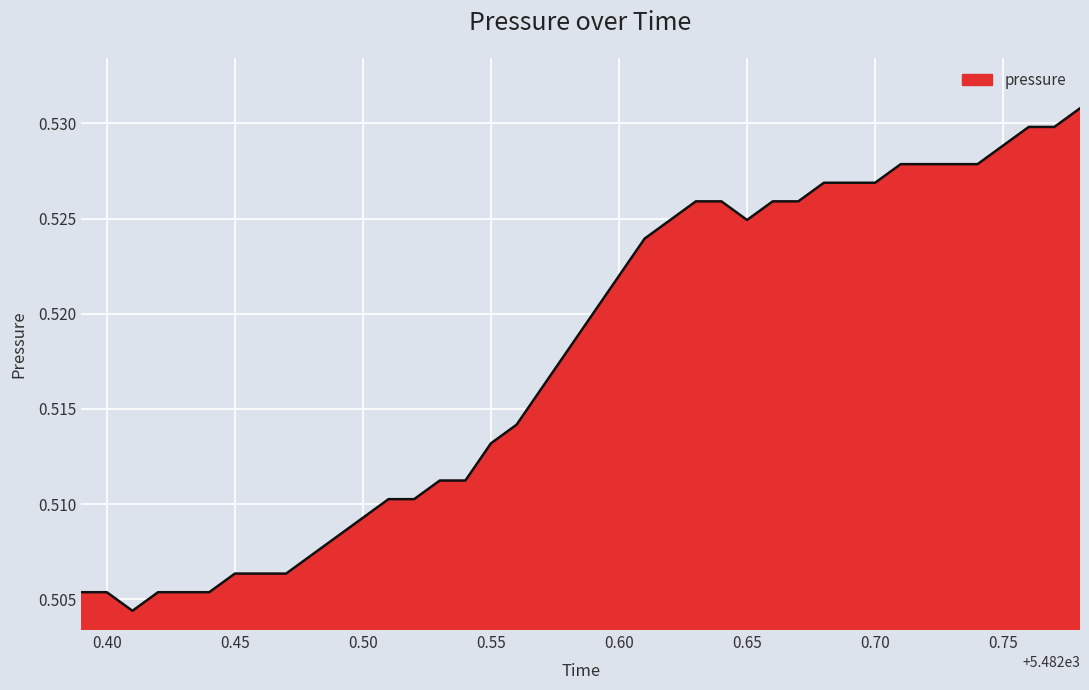

The chart shows a value of 0.1 at 0.75. True or false?

False